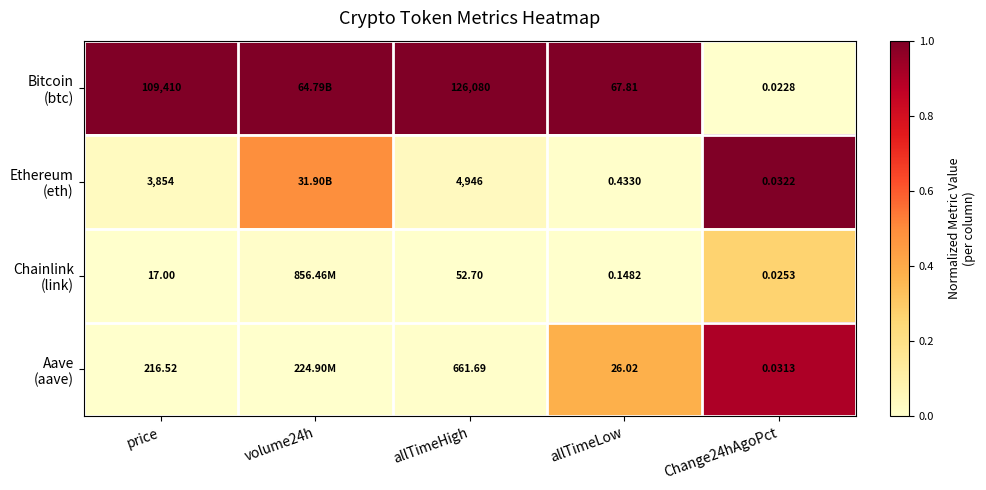

The Aave (aave) series shows 0.9 at Change24hAgoPct. True or false?

True